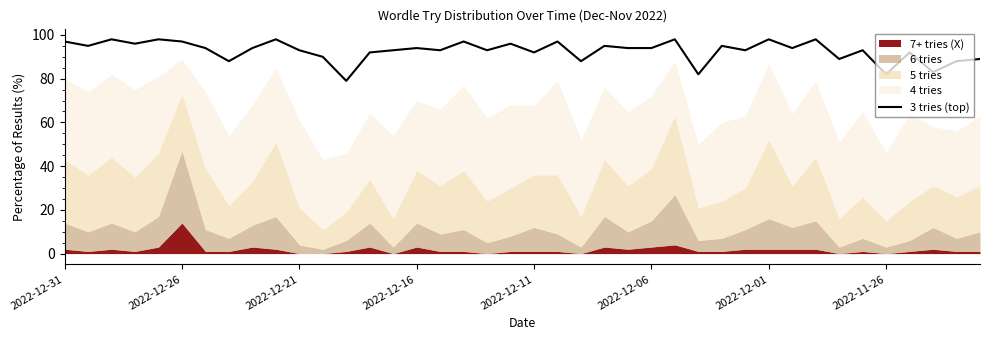

What is the difference between the values at 27 and 9?

16